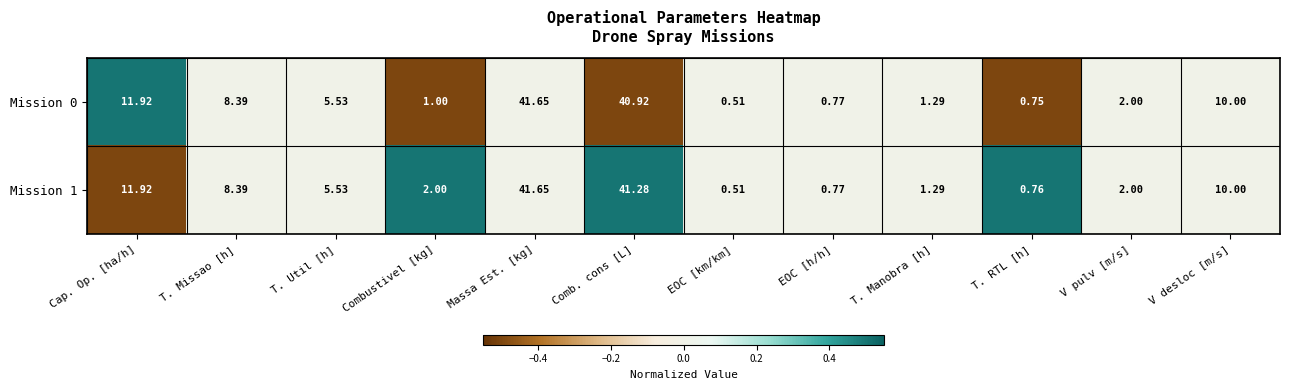

At which label is Mission 1 closest to 21?

Cap. Op. [ha/h]